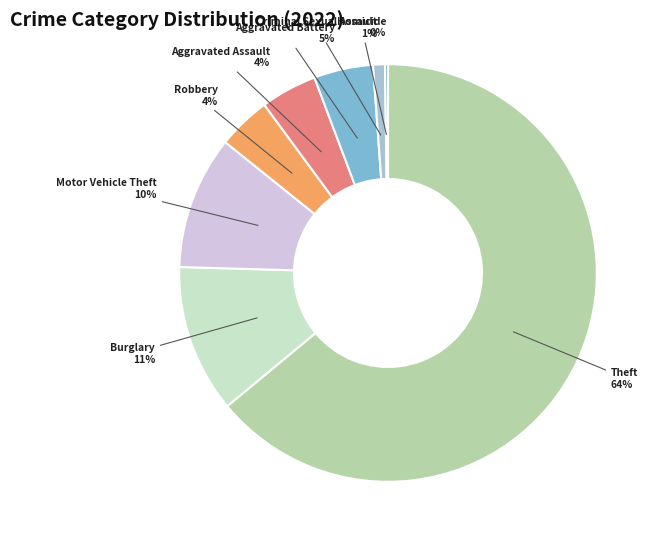

What is the largest slice in the pie chart?

Theft